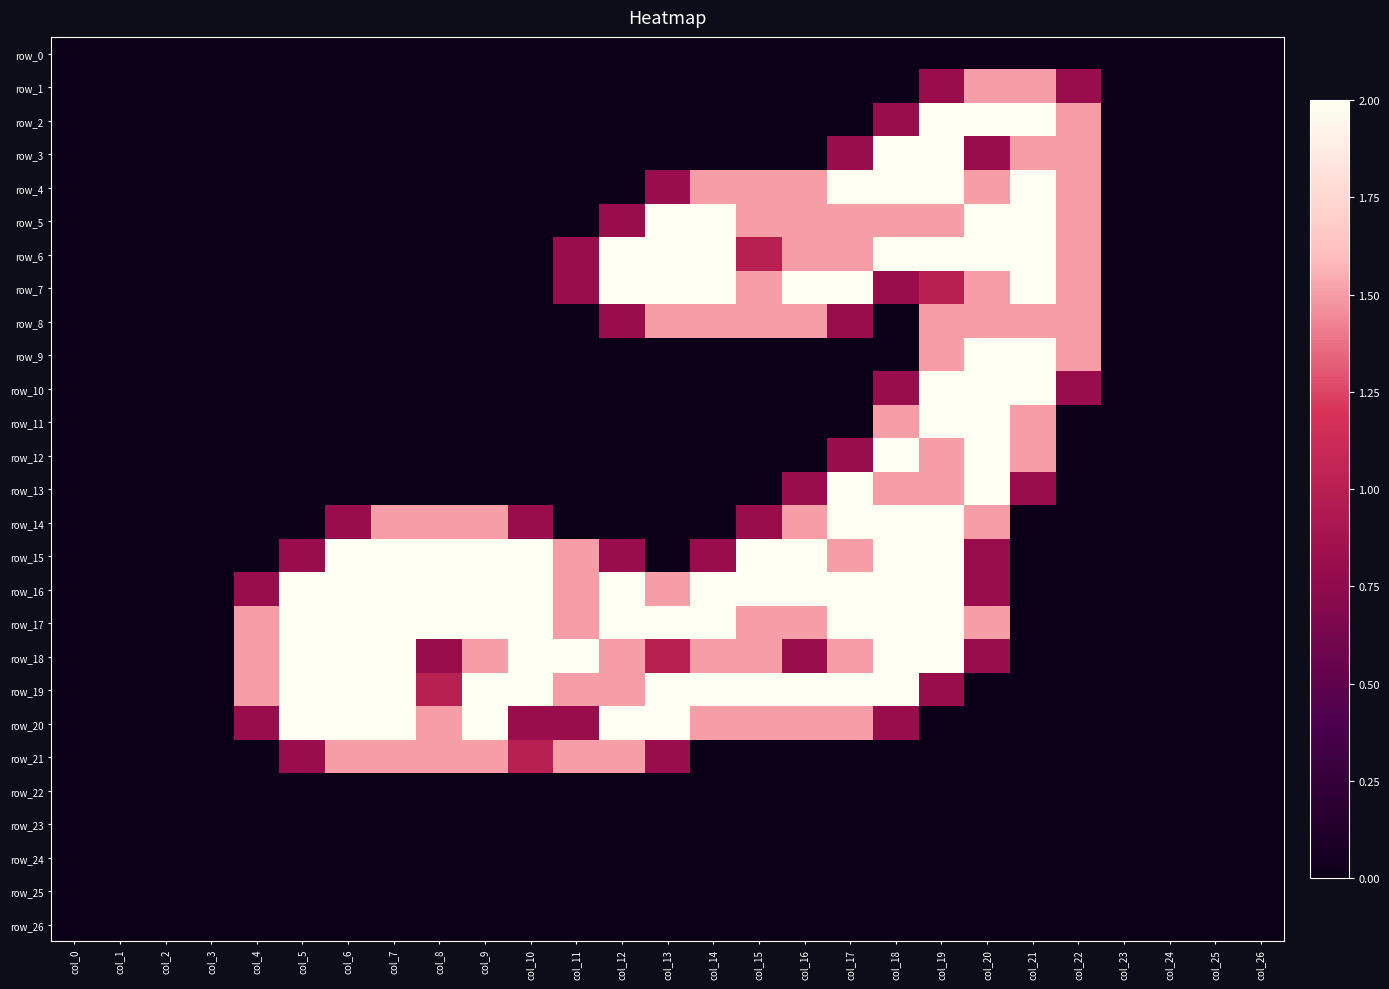

Reading left to right, what are all the values shown in this chart?

row_0: 0.0	0.0	0.0	0.0	0.0	0.0	0.0	0.0	0.0	0.0	0.0	0.0	0.0	0.0	0.0	0.0	0.0	0.0	0.0	0.0	0.0	0.0	0.0	0.0	0.0	0.0	0.0
row_1: 0.0	0.0	0.0	0.0	0.0	0.0	0.0	0.0	0.0	0.0	0.0	0.0	0.0	0.0	0.0	0.0	0.0	0.0	0.0	0.8	1.5	1.5	0.8	0.0	0.0	0.0	0.0
row_2: 0.0	0.0	0.0	0.0	0.0	0.0	0.0	0.0	0.0	0.0	0.0	0.0	0.0	0.0	0.0	0.0	0.0	0.0	0.8	2.0	2.0	2.0	1.5	0.0	0.0	0.0	0.0
row_3: 0.0	0.0	0.0	0.0	0.0	0.0	0.0	0.0	0.0	0.0	0.0	0.0	0.0	0.0	0.0	0.0	0.0	0.8	2.0	2.0	0.8	1.5	1.5	0.0	0.0	0.0	0.0
row_4: 0.0	0.0	0.0	0.0	0.0	0.0	0.0	0.0	0.0	0.0	0.0	0.0	0.0	0.8	1.5	1.5	1.5	2.0	2.0	2.0	1.5	2.0	1.5	0.0	0.0	0.0	0.0
row_5: 0.0	0.0	0.0	0.0	0.0	0.0	0.0	0.0	0.0	0.0	0.0	0.0	0.8	2.0	2.0	1.5	1.5	1.5	1.5	1.5	2.0	2.0	1.5	0.0	0.0	0.0	0.0
row_6: 0.0	0.0	0.0	0.0	0.0	0.0	0.0	0.0	0.0	0.0	0.0	0.8	2.0	2.0	2.0	1.0	1.5	1.5	2.0	2.0	2.0	2.0	1.5	0.0	0.0	0.0	0.0
row_7: 0.0	0.0	0.0	0.0	0.0	0.0	0.0	0.0	0.0	0.0	0.0	0.8	2.0	2.0	2.0	1.5	2.0	2.0	0.8	1.0	1.5	2.0	1.5	0.0	0.0	0.0	0.0
row_8: 0.0	0.0	0.0	0.0	0.0	0.0	0.0	0.0	0.0	0.0	0.0	0.0	0.8	1.5	1.5	1.5	1.5	0.8	0.0	1.5	1.5	1.5	1.5	0.0	0.0	0.0	0.0
row_9: 0.0	0.0	0.0	0.0	0.0	0.0	0.0	0.0	0.0	0.0	0.0	0.0	0.0	0.0	0.0	0.0	0.0	0.0	0.0	1.5	2.0	2.0	1.5	0.0	0.0	0.0	0.0
row_10: 0.0	0.0	0.0	0.0	0.0	0.0	0.0	0.0	0.0	0.0	0.0	0.0	0.0	0.0	0.0	0.0	0.0	0.0	0.8	2.0	2.0	2.0	0.8	0.0	0.0	0.0	0.0
row_11: 0.0	0.0	0.0	0.0	0.0	0.0	0.0	0.0	0.0	0.0	0.0	0.0	0.0	0.0	0.0	0.0	0.0	0.0	1.5	2.0	2.0	1.5	0.0	0.0	0.0	0.0	0.0
row_12: 0.0	0.0	0.0	0.0	0.0	0.0	0.0	0.0	0.0	0.0	0.0	0.0	0.0	0.0	0.0	0.0	0.0	0.8	2.0	1.5	2.0	1.5	0.0	0.0	0.0	0.0	0.0
row_13: 0.0	0.0	0.0	0.0	0.0	0.0	0.0	0.0	0.0	0.0	0.0	0.0	0.0	0.0	0.0	0.0	0.8	2.0	1.5	1.5	2.0	0.8	0.0	0.0	0.0	0.0	0.0
row_14: 0.0	0.0	0.0	0.0	0.0	0.0	0.8	1.5	1.5	1.5	0.8	0.0	0.0	0.0	0.0	0.8	1.5	2.0	2.0	2.0	1.5	0.0	0.0	0.0	0.0	0.0	0.0
row_15: 0.0	0.0	0.0	0.0	0.0	0.8	2.0	2.0	2.0	2.0	2.0	1.5	0.8	0.0	0.8	2.0	2.0	1.5	2.0	2.0	0.8	0.0	0.0	0.0	0.0	0.0	0.0
row_16: 0.0	0.0	0.0	0.0	0.8	2.0	2.0	2.0	2.0	2.0	2.0	1.5	2.0	1.5	2.0	2.0	2.0	2.0	2.0	2.0	0.8	0.0	0.0	0.0	0.0	0.0	0.0
row_17: 0.0	0.0	0.0	0.0	1.5	2.0	2.0	2.0	2.0	2.0	2.0	1.5	2.0	2.0	2.0	1.5	1.5	2.0	2.0	2.0	1.5	0.0	0.0	0.0	0.0	0.0	0.0
row_18: 0.0	0.0	0.0	0.0	1.5	2.0	2.0	2.0	0.8	1.5	2.0	2.0	1.5	1.0	1.5	1.5	0.8	1.5	2.0	2.0	0.8	0.0	0.0	0.0	0.0	0.0	0.0
row_19: 0.0	0.0	0.0	0.0	1.5	2.0	2.0	2.0	1.0	2.0	2.0	1.5	1.5	2.0	2.0	2.0	2.0	2.0	2.0	0.8	0.0	0.0	0.0	0.0	0.0	0.0	0.0
row_20: 0.0	0.0	0.0	0.0	0.8	2.0	2.0	2.0	1.5	2.0	0.8	0.8	2.0	2.0	1.5	1.5	1.5	1.5	0.8	0.0	0.0	0.0	0.0	0.0	0.0	0.0	0.0
row_21: 0.0	0.0	0.0	0.0	0.0	0.8	1.5	1.5	1.5	1.5	1.0	1.5	1.5	0.8	0.0	0.0	0.0	0.0	0.0	0.0	0.0	0.0	0.0	0.0	0.0	0.0	0.0
row_22: 0.0	0.0	0.0	0.0	0.0	0.0	0.0	0.0	0.0	0.0	0.0	0.0	0.0	0.0	0.0	0.0	0.0	0.0	0.0	0.0	0.0	0.0	0.0	0.0	0.0	0.0	0.0
row_23: 0.0	0.0	0.0	0.0	0.0	0.0	0.0	0.0	0.0	0.0	0.0	0.0	0.0	0.0	0.0	0.0	0.0	0.0	0.0	0.0	0.0	0.0	0.0	0.0	0.0	0.0	0.0
row_24: 0.0	0.0	0.0	0.0	0.0	0.0	0.0	0.0	0.0	0.0	0.0	0.0	0.0	0.0	0.0	0.0	0.0	0.0	0.0	0.0	0.0	0.0	0.0	0.0	0.0	0.0	0.0
row_25: 0.0	0.0	0.0	0.0	0.0	0.0	0.0	0.0	0.0	0.0	0.0	0.0	0.0	0.0	0.0	0.0	0.0	0.0	0.0	0.0	0.0	0.0	0.0	0.0	0.0	0.0	0.0
row_26: 0.0	0.0	0.0	0.0	0.0	0.0	0.0	0.0	0.0	0.0	0.0	0.0	0.0	0.0	0.0	0.0	0.0	0.0	0.0	0.0	0.0	0.0	0.0	0.0	0.0	0.0	0.0